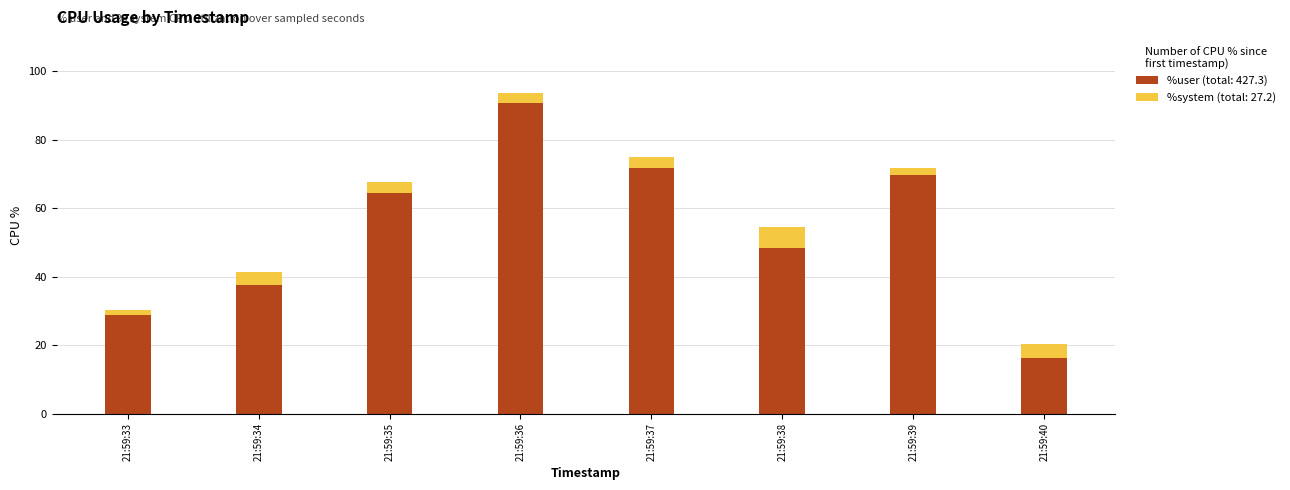

True or false: %user (total: 427.3) has a value of 71.6 at 21:59:37.

True